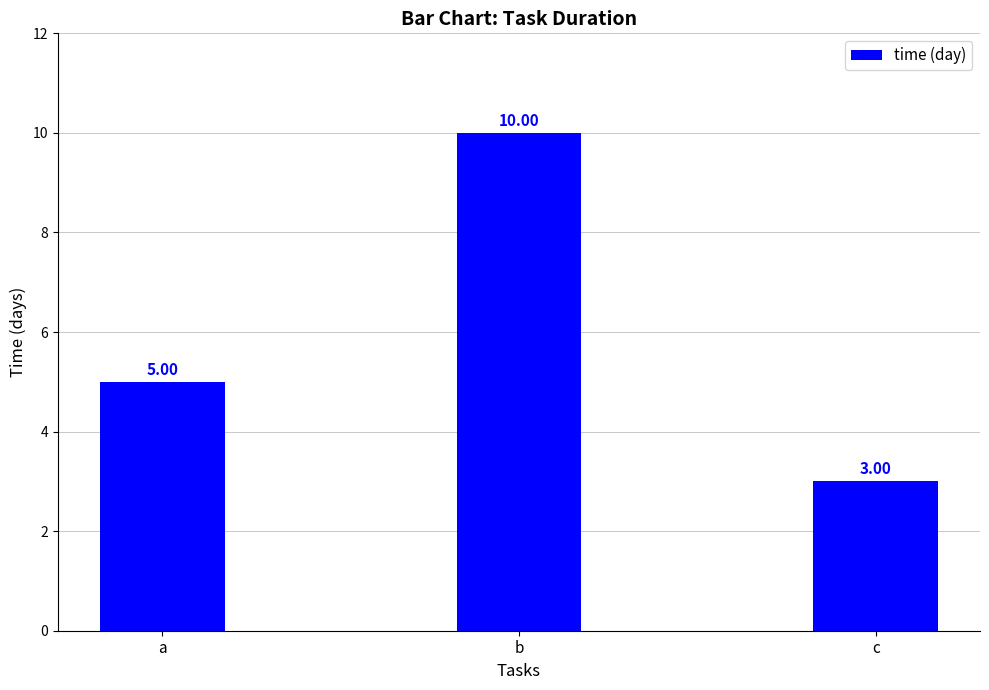

At which label is the value closest to 6?

a